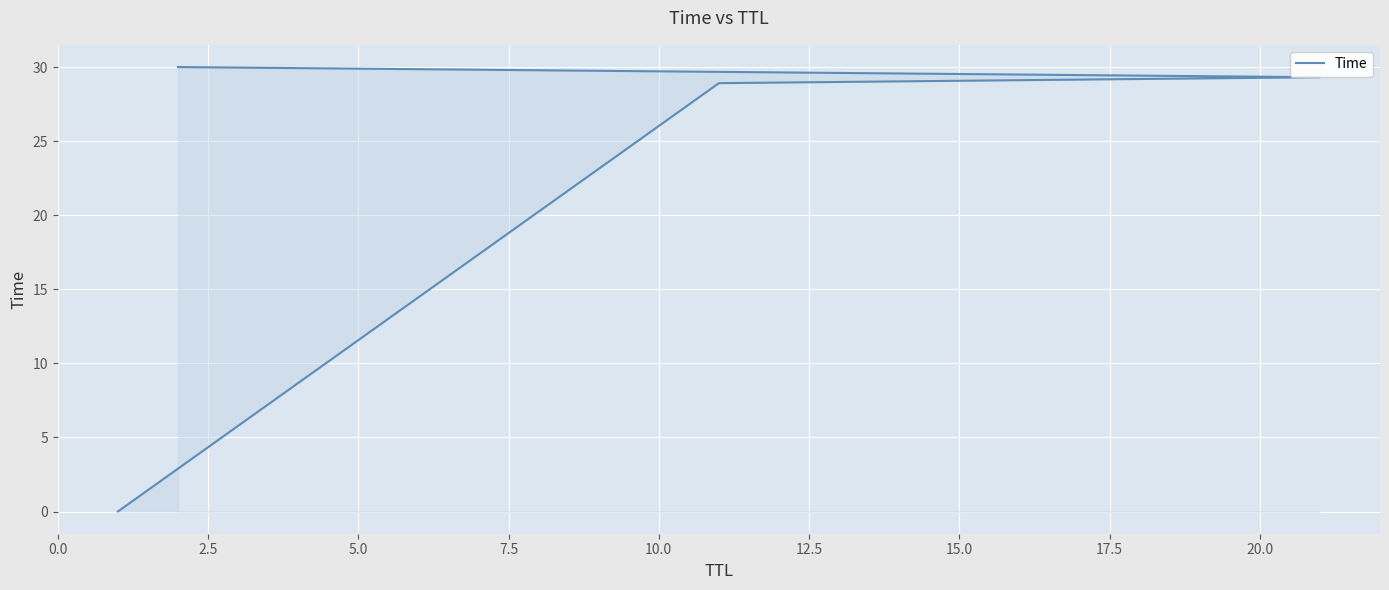

Count the number of categories in the chart.

4